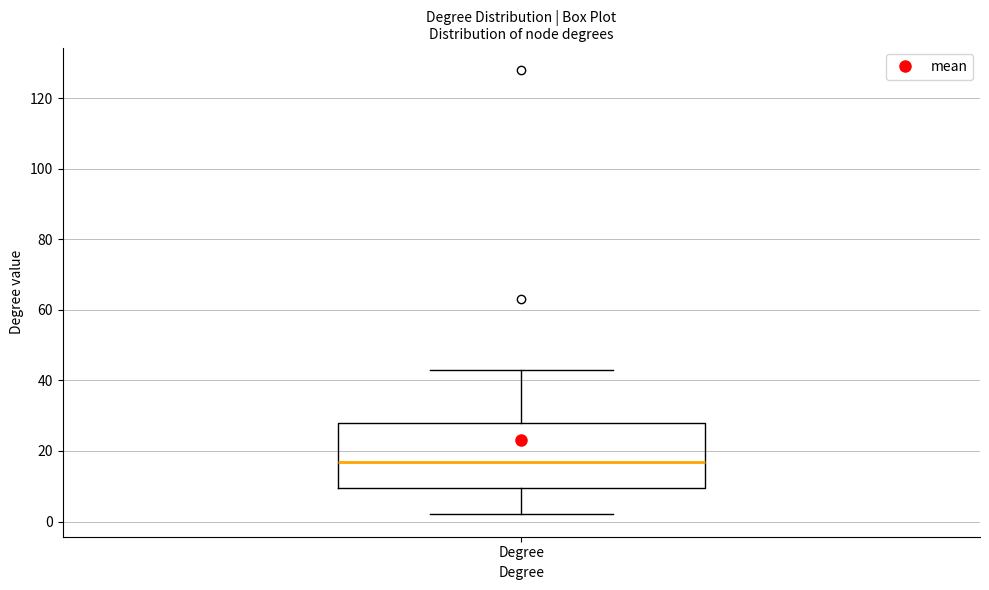

Transcribe this box plot: give where the median line is, the range the box spans, and where the two whiskers end, as read against the y-axis. The values are not printed on the chart, so give them approximately, as read against the axis.

median 18, box 10 to 28, whiskers 2 to 44